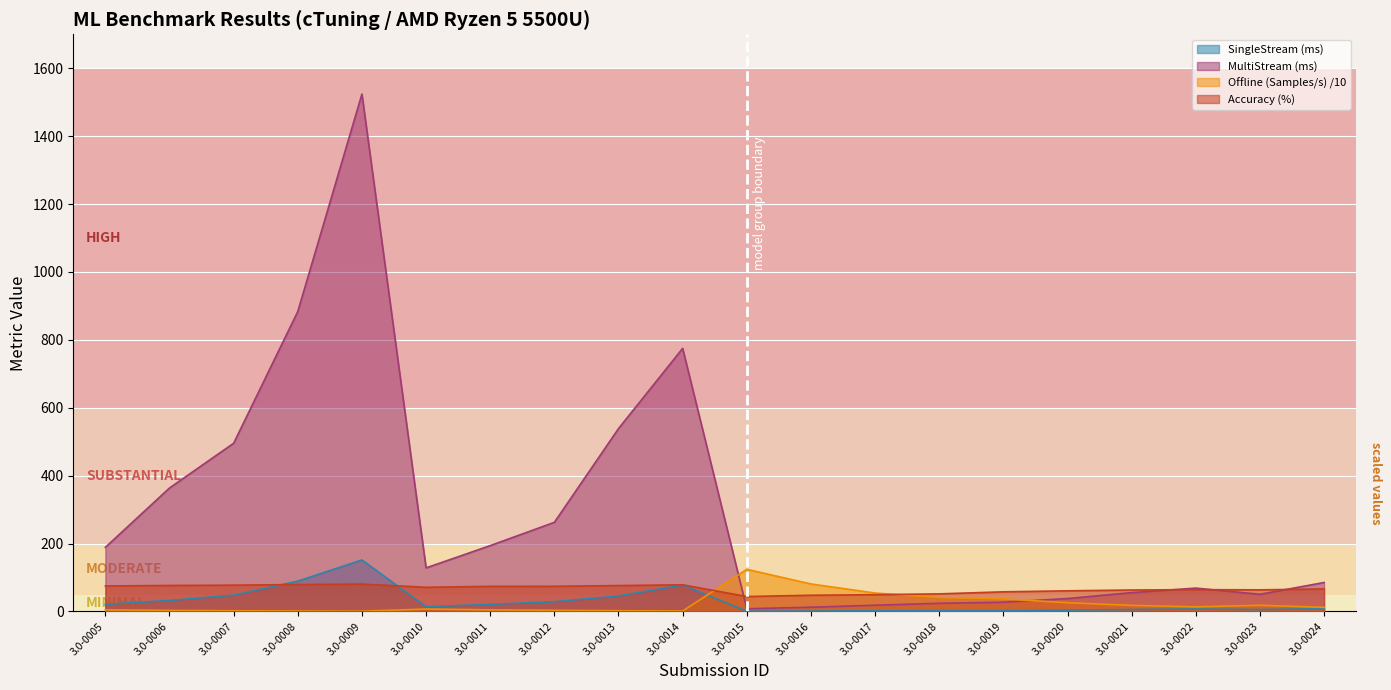

What is the maximum value for Accuracy (%)?

80.7